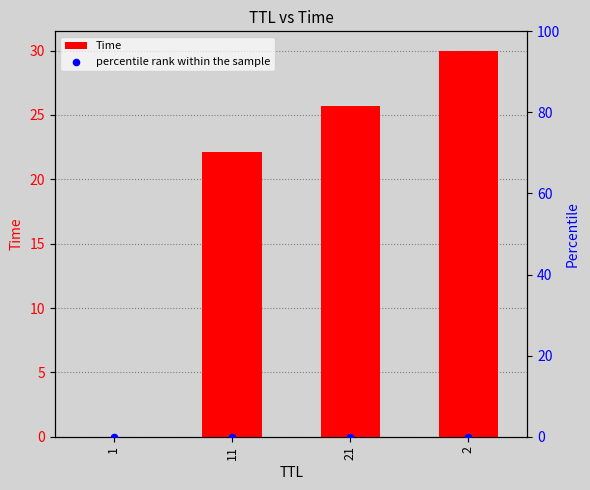

Which series reaches the minimum Y coordinate?

percentile rank within the sample